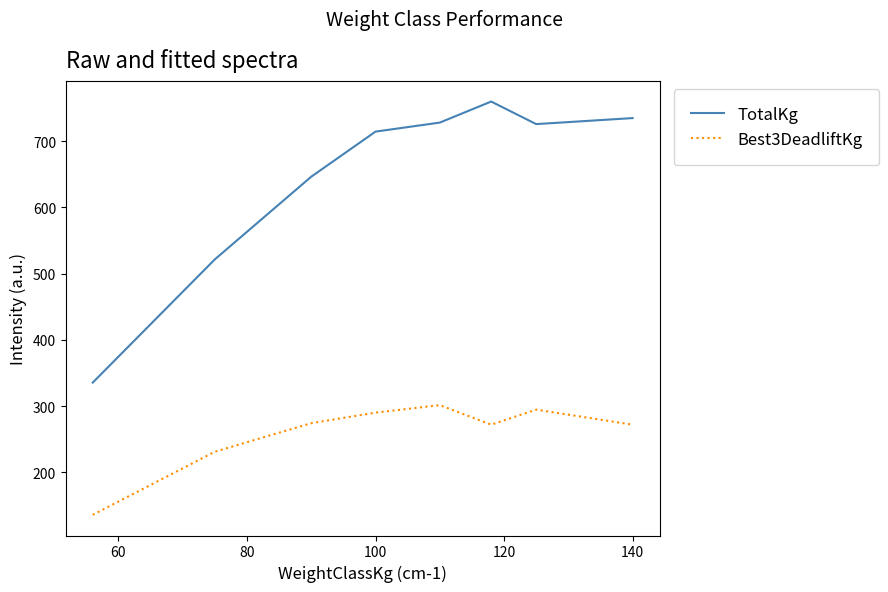

What is the smallest value displayed?

136.1